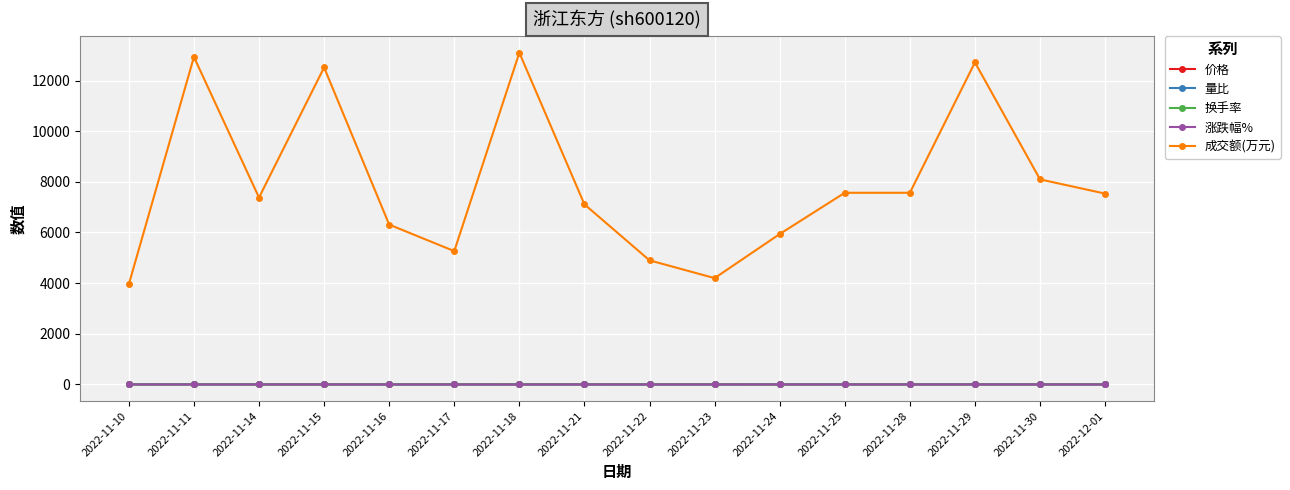

What is the greatest value displayed?

13097.0